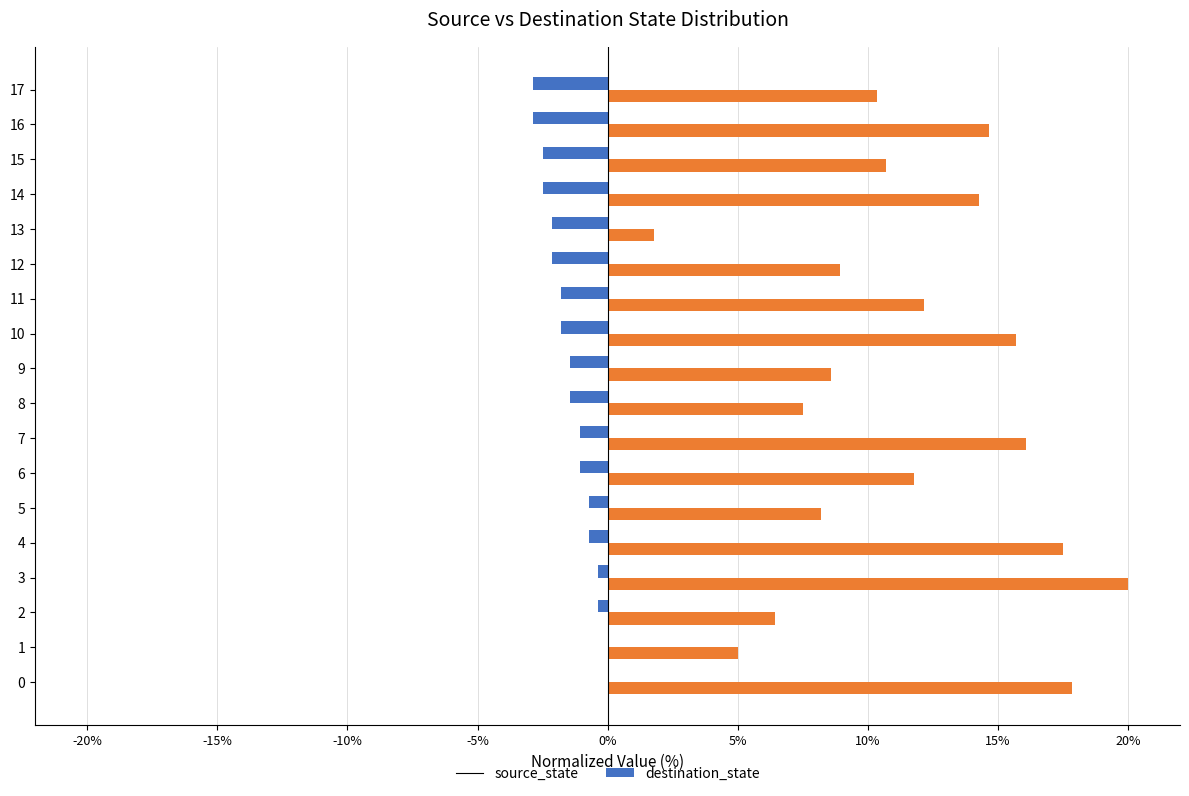

Which series has the largest total across all categories?

destination_state